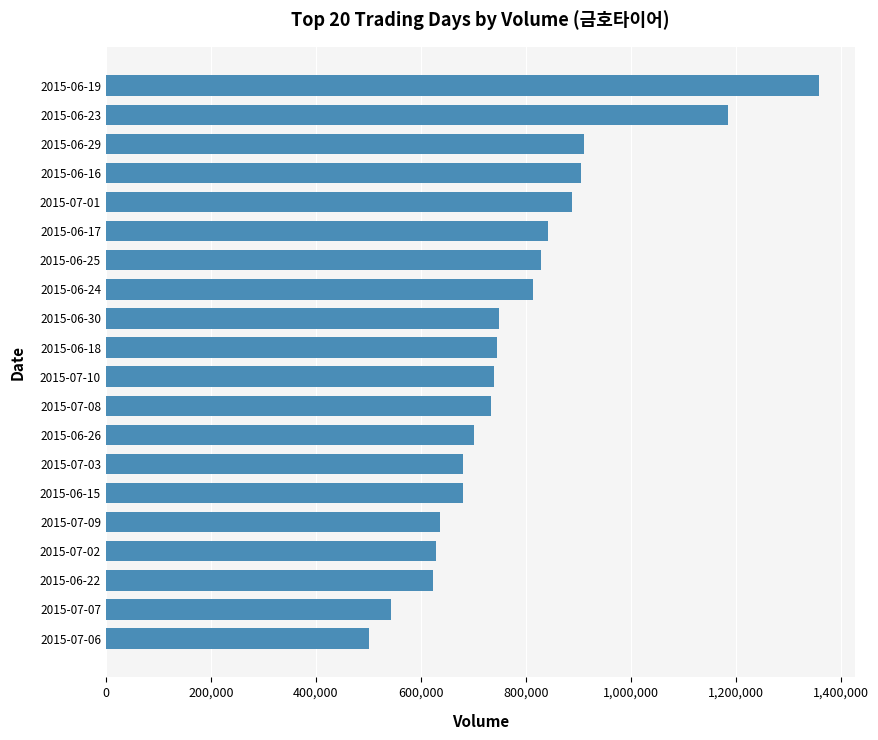

Between 2015-07-09 and 2015-06-16, which is larger?

2015-06-16